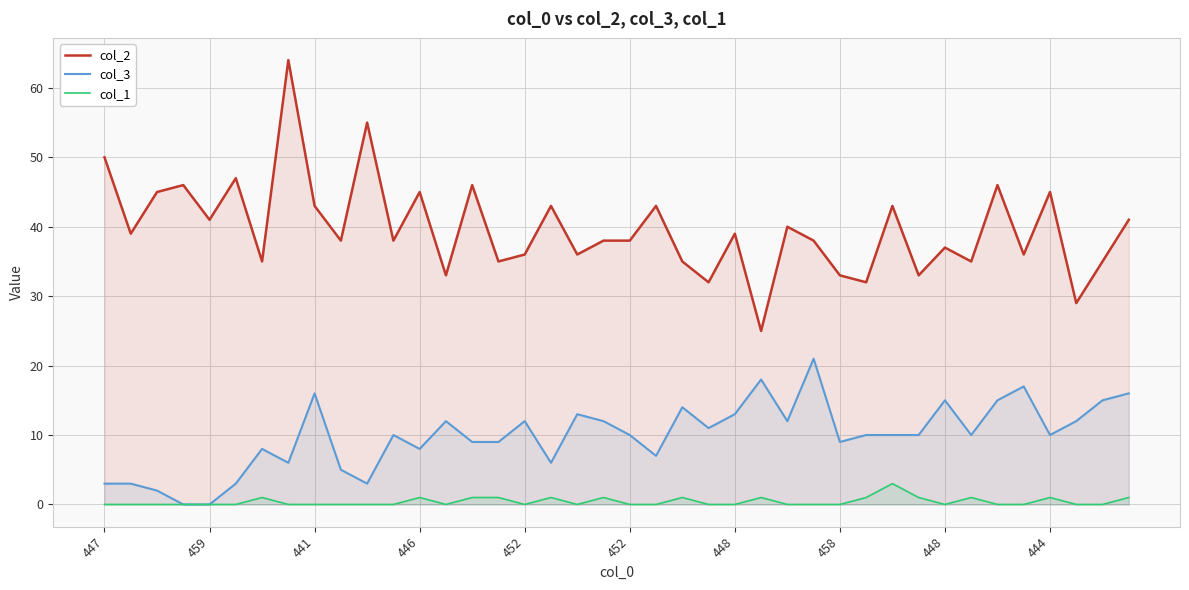

Is it true that col_1 equals -2 at 448?

False